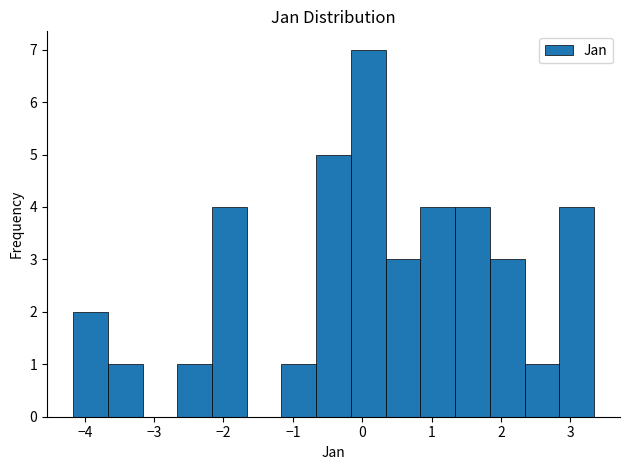

Reading left to right, transcribe this chart: for each bar, give the range it covers on the x-axis and its height. Neither the bar edges nor the heights are printed on the chart, so give them approximately, as read against the axes.

-4.2 to -3.7: 2
-3.7 to -3.2: 1
-3.2 to -2.7: 0
-2.7 to -2.2: 1
-2.2 to -1.7: 4
-1.7 to -1.2: 0
-1.2 to -0.7: 1
-0.7 to -0.2: 5
-0.2 to 0.3: 7
0.3 to 0.8: 3
0.8 to 1.3: 4
1.3 to 1.8: 4
1.8 to 2.3: 3
2.3 to 2.8: 1
2.8 to 3.3: 4